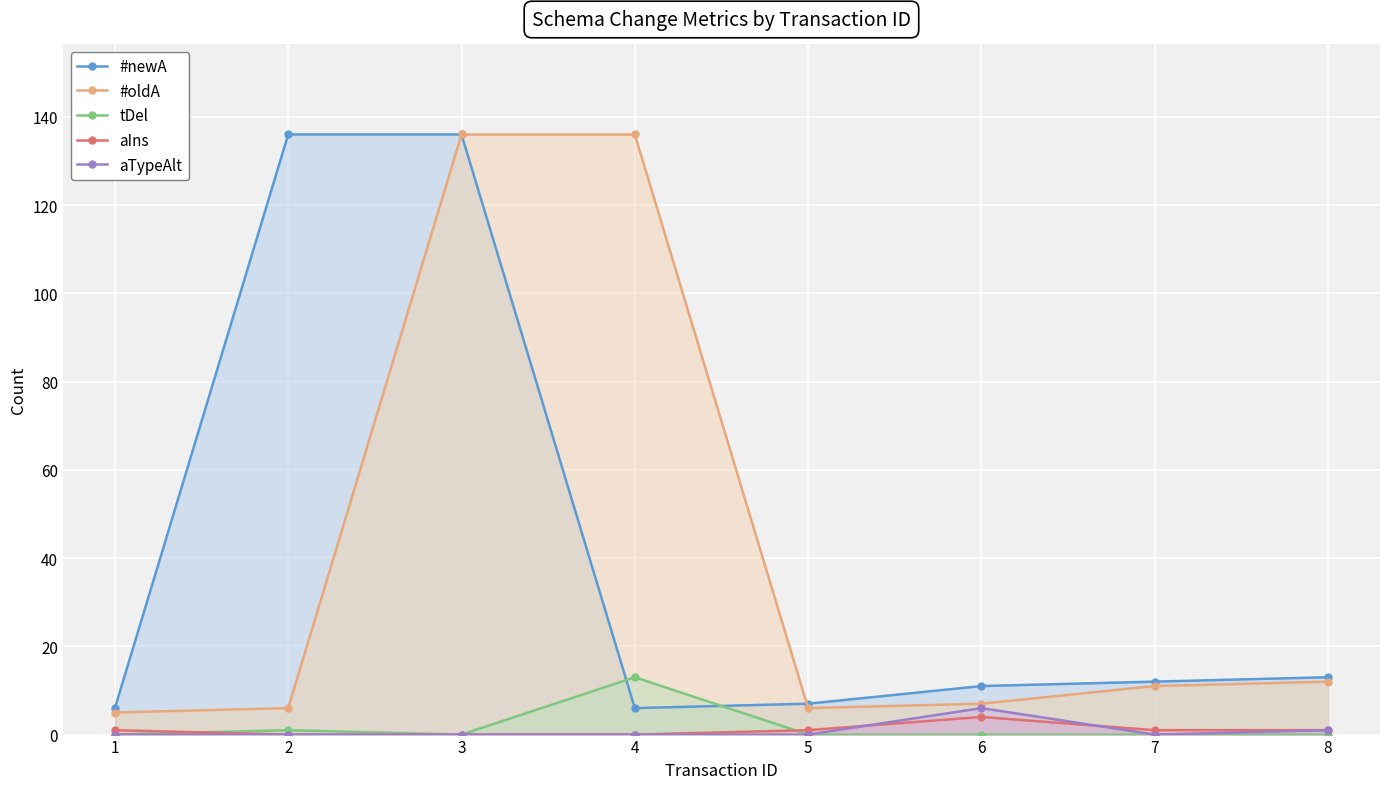

What is the total value across all series at 8?

27